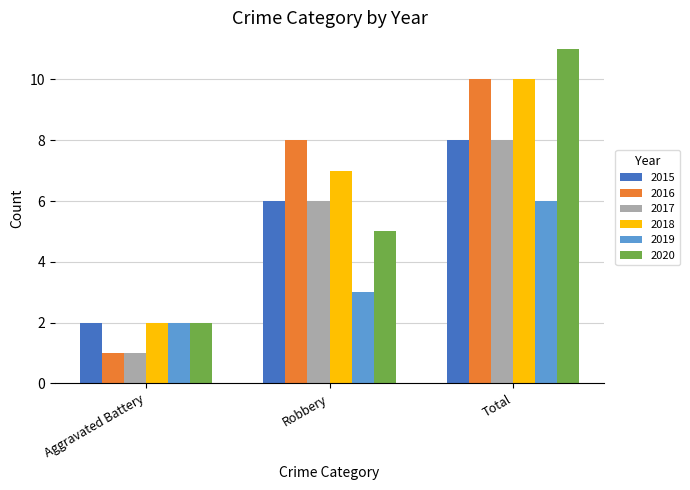

What is the spread (max minus min) of values at Robbery?

5